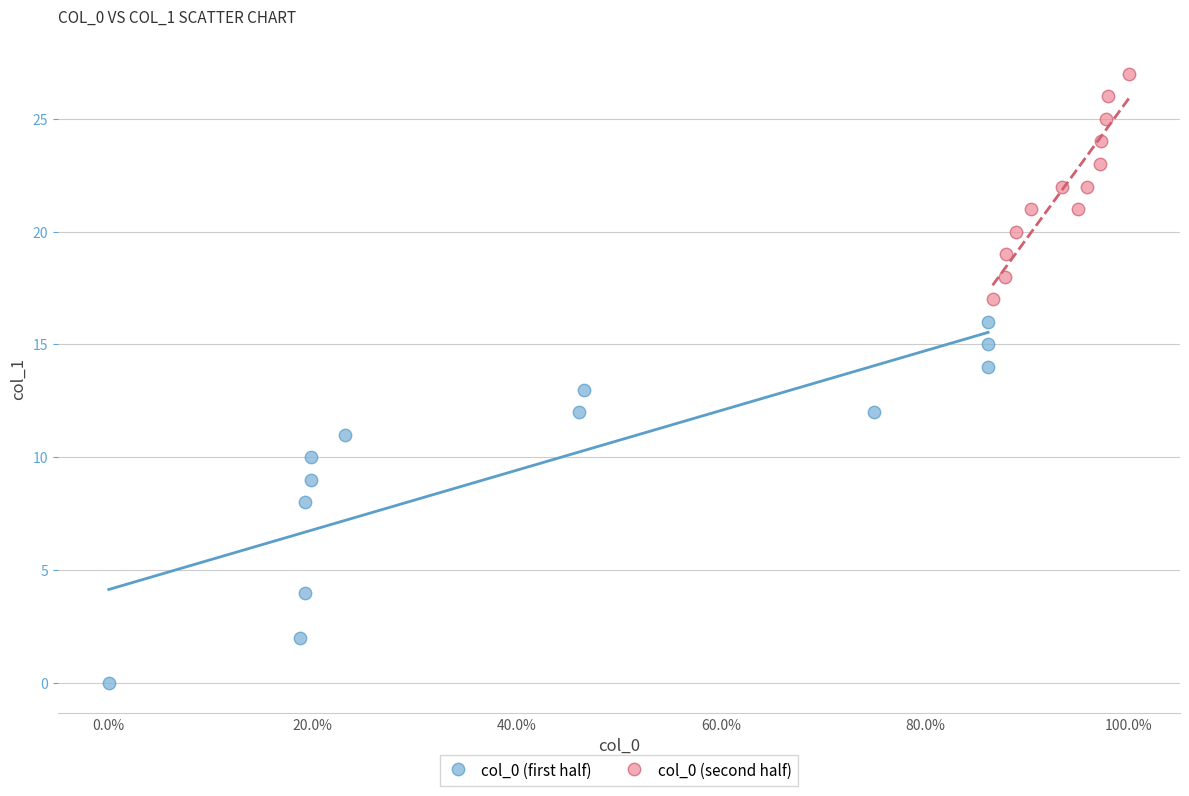

Which series reaches the maximum Y coordinate?

col_0 (second half)